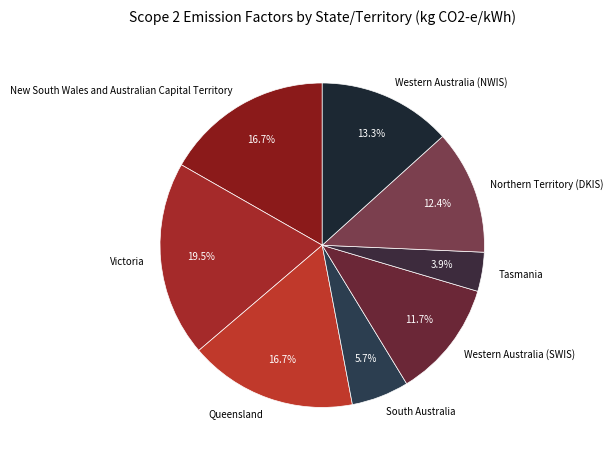

Is it true that Tasmania is 4% of the pie?

True